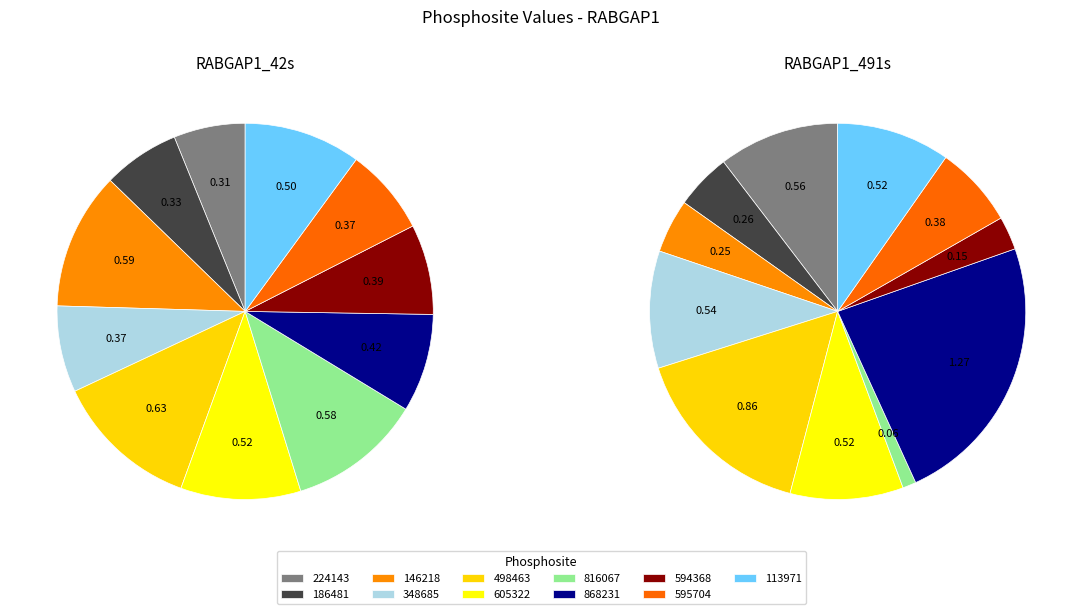

Which slice is the smallest?

816067